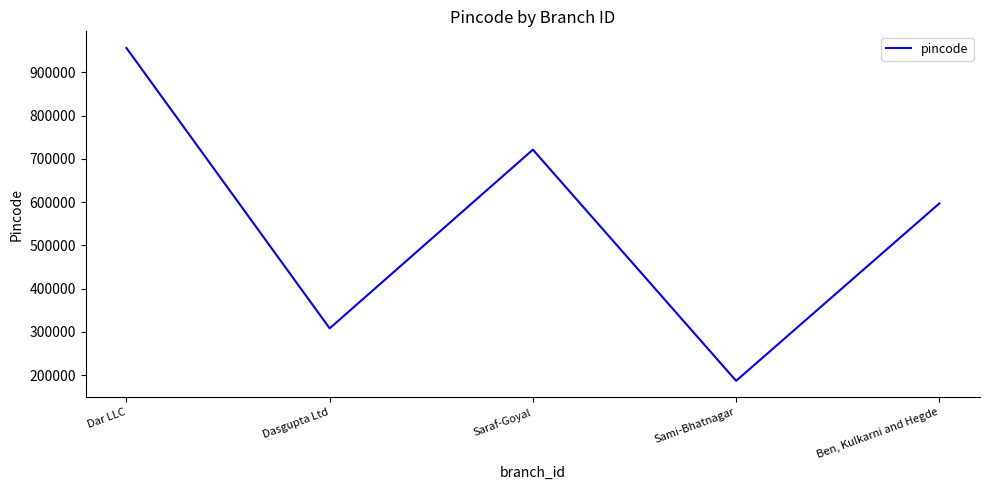

Which category has the highest value across all series?

Dar LLC